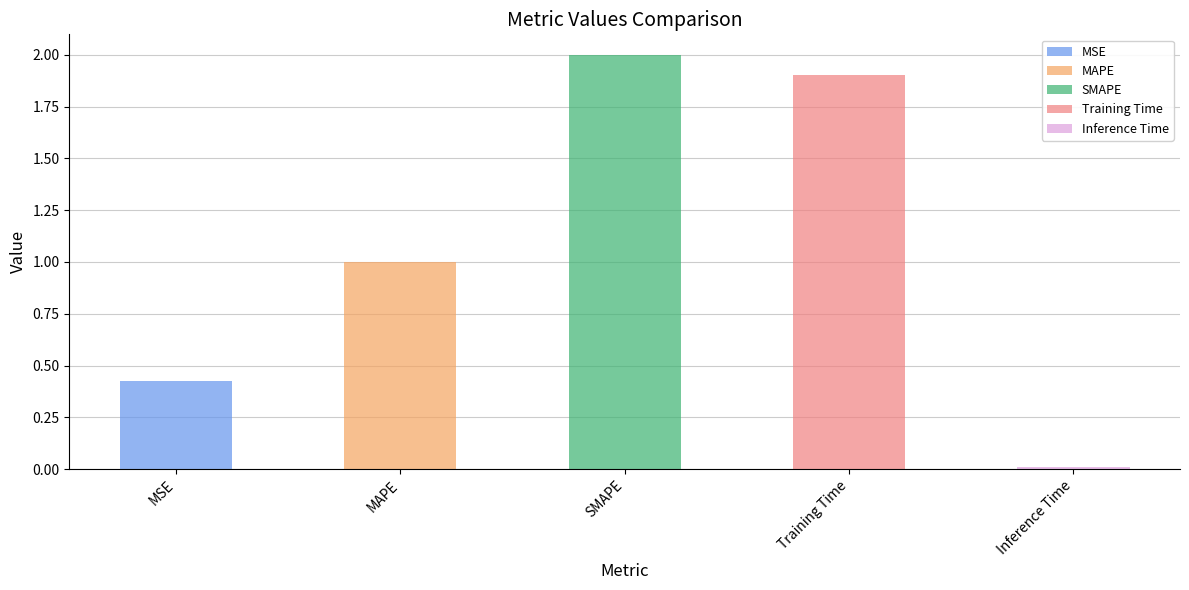

Reading left to right, what are all the values shown in this chart?

0.4	1.0	2.0	1.9	0.0